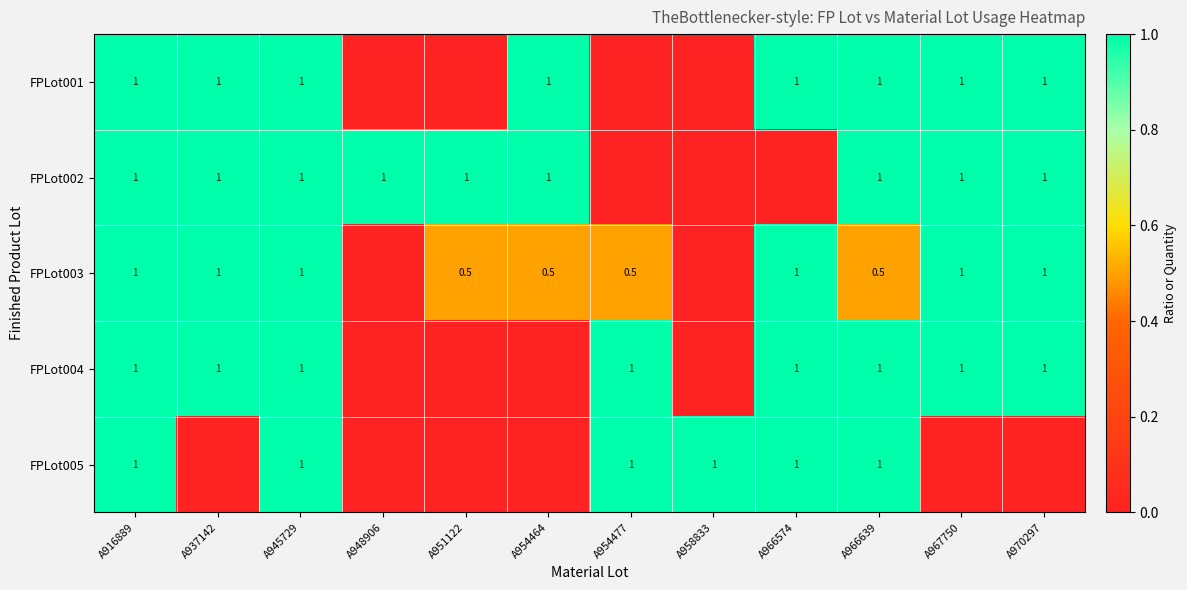

The value of FPLot001 at A945729 is 1.0. True or false?

True